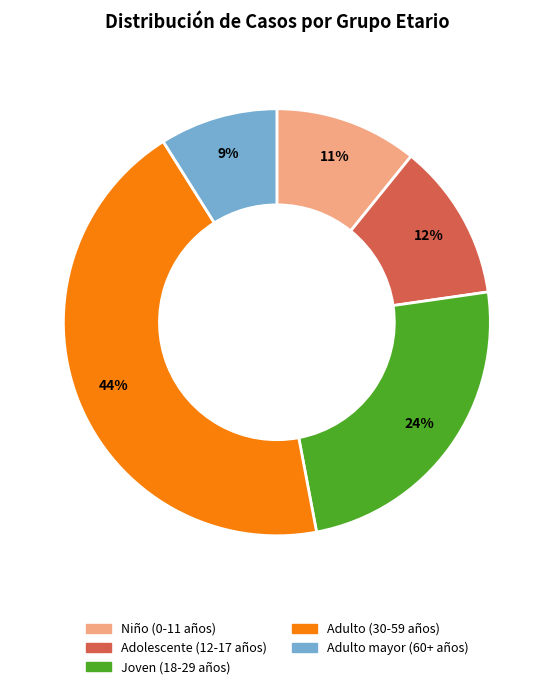

Is there any slice that represents more than half of the pie?

No